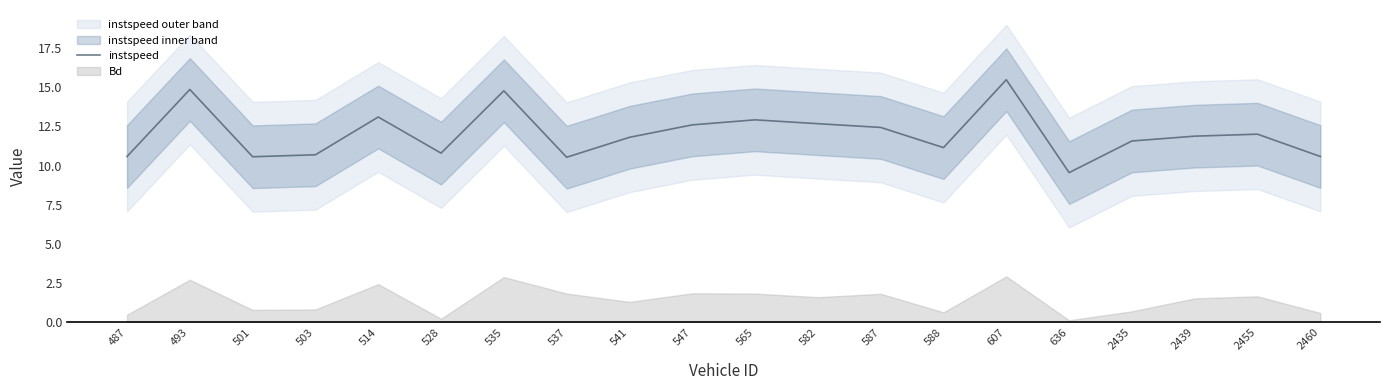

How many lines are shown in the chart?

1